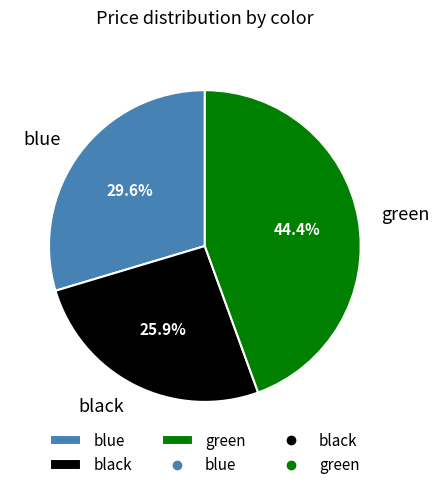

Rank the categories by value from lowest to highest.

black, blue, green